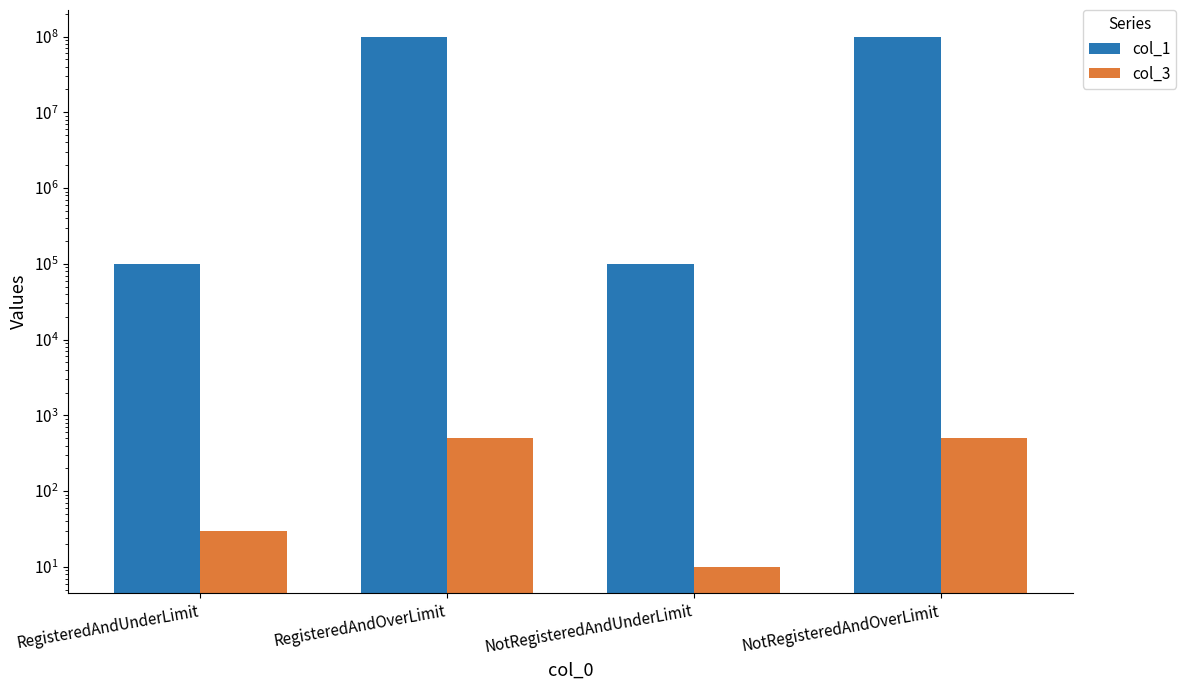

How many groups of bars are there?

4